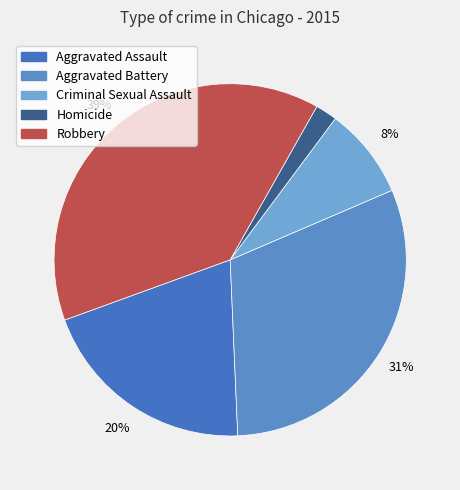

Does Criminal Sexual Assault account for over 50% of the chart?

No